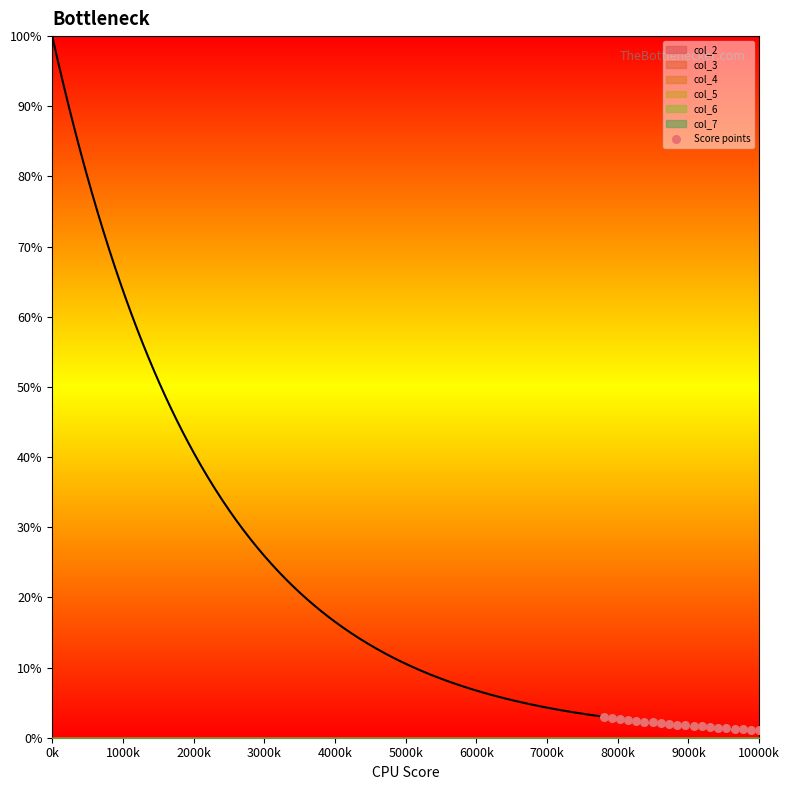

What is the range of X values (max minus min)?

22.0